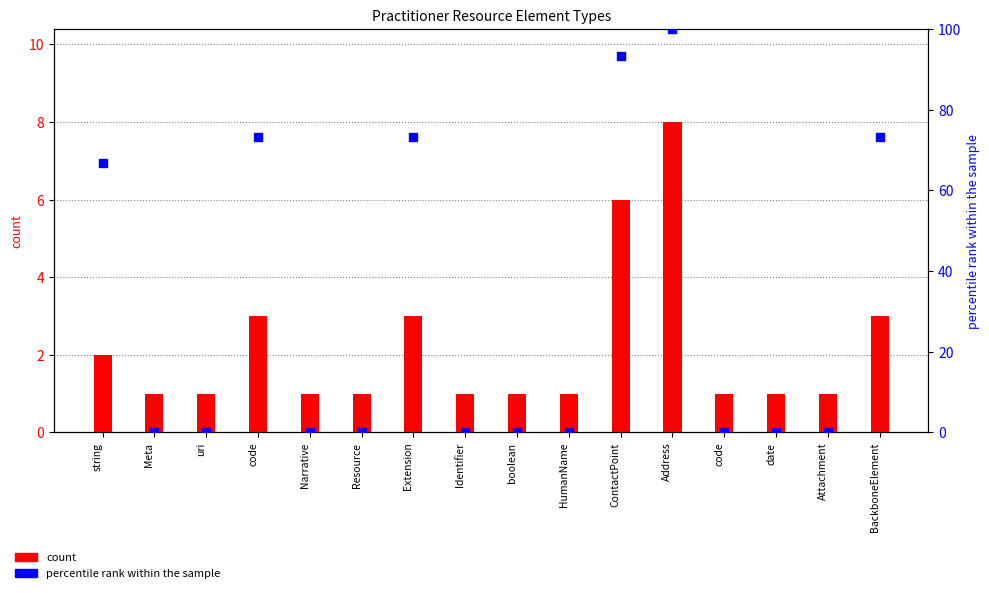

Which series has the widest spread of Y values?

percentile rank within the sample